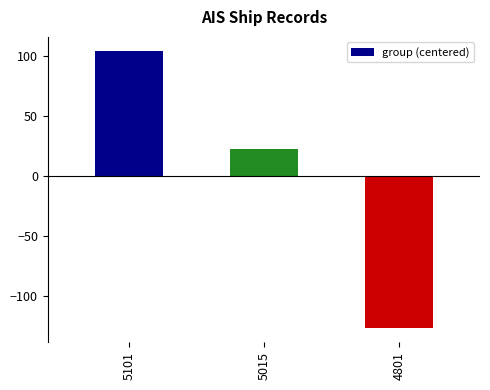

Is it true that the value at 5015 is 32.3?

False